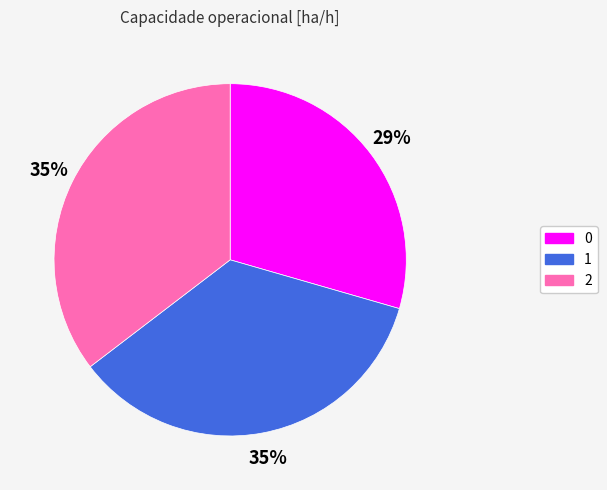

The 2 slice represents 47% of the pie. True or false?

False